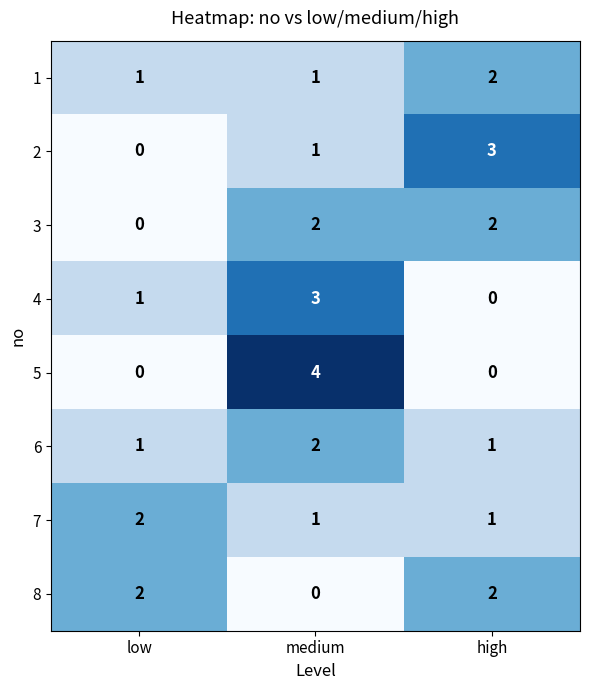

What is the difference between the maximum and minimum values in the 5 series?

4